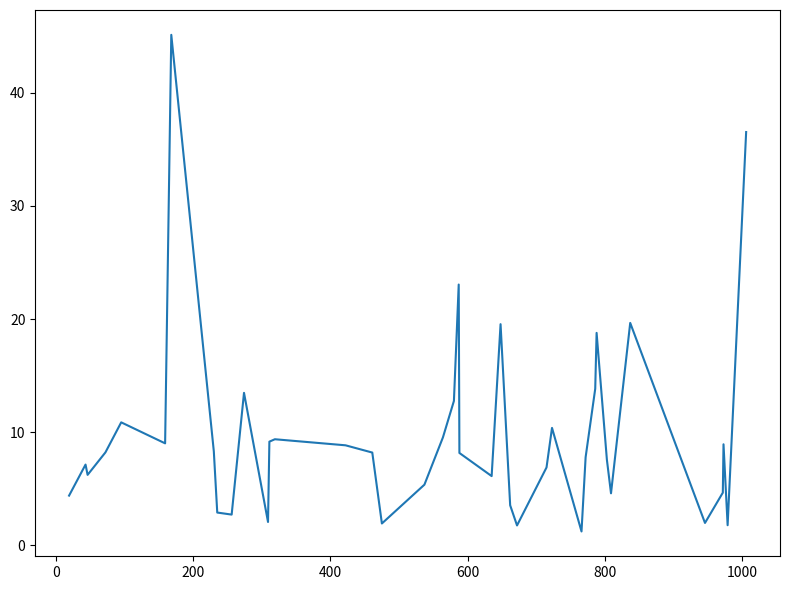

What is the difference between the maximum and minimum values?

43.9